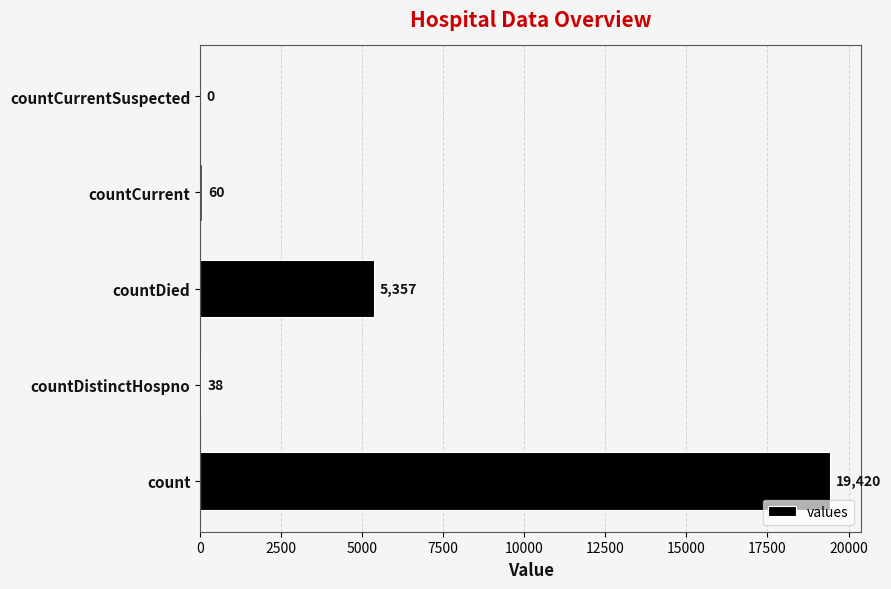

Where is the data nearest to the value 9710?

countDied